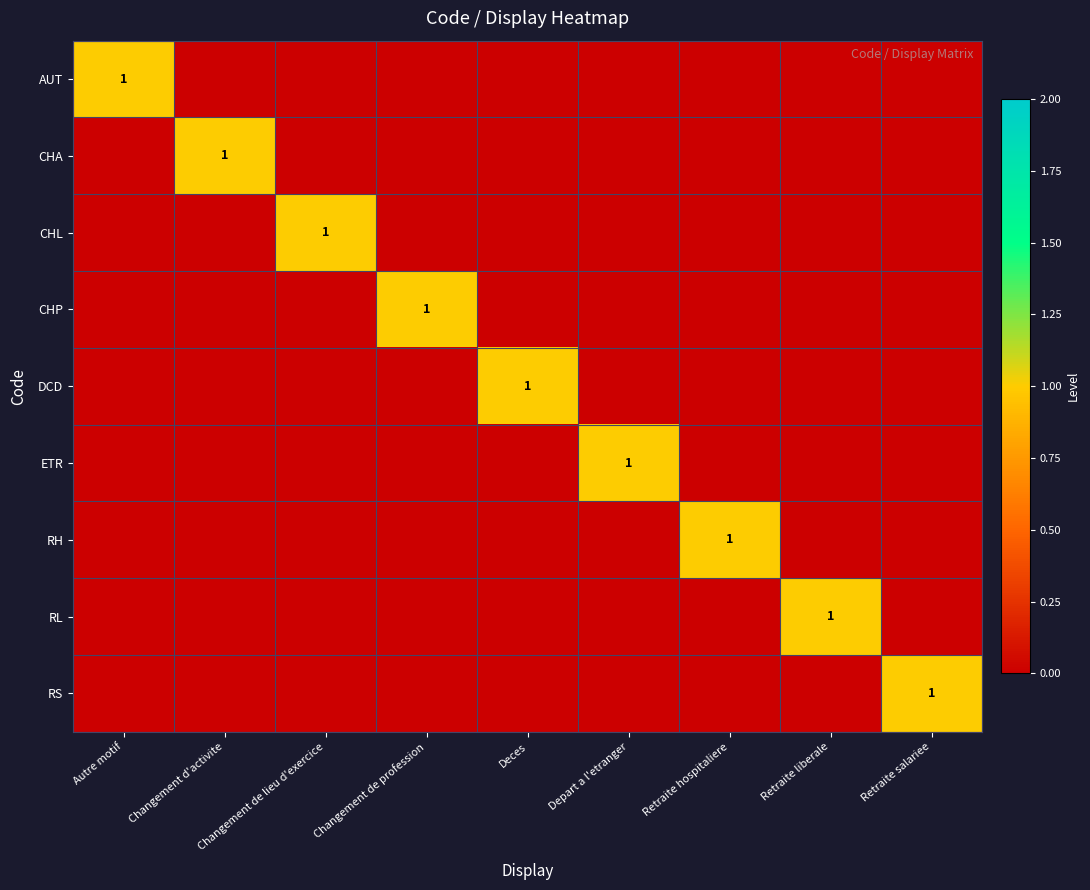

True or false: DCD has a value of 1 at Deces.

True